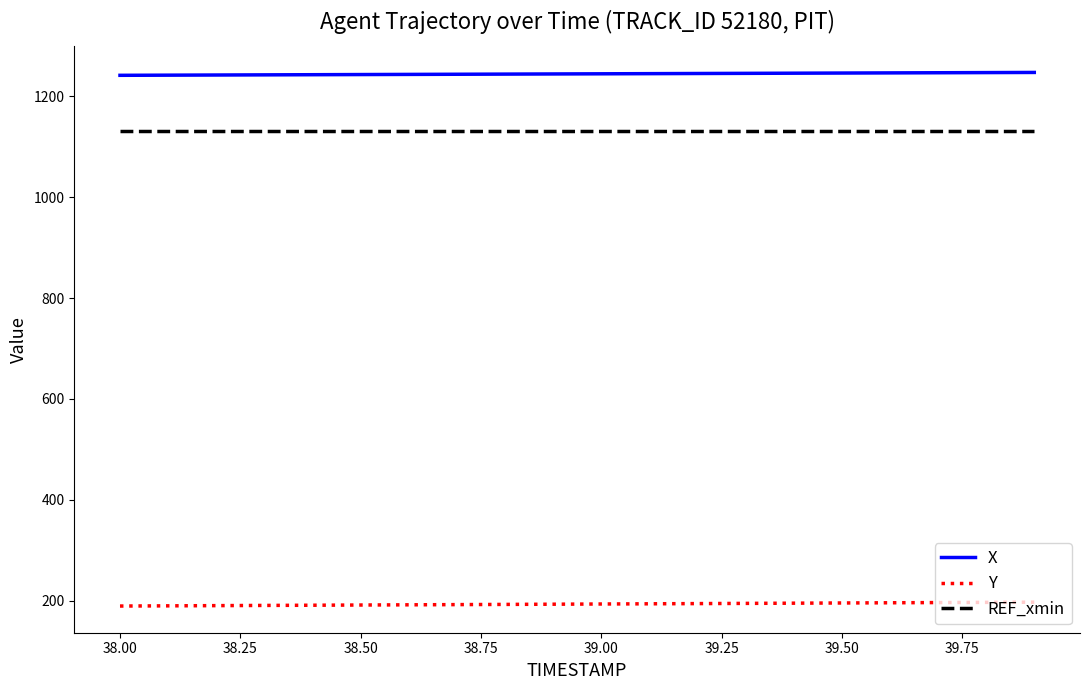

Which series has the largest total across all categories?

X